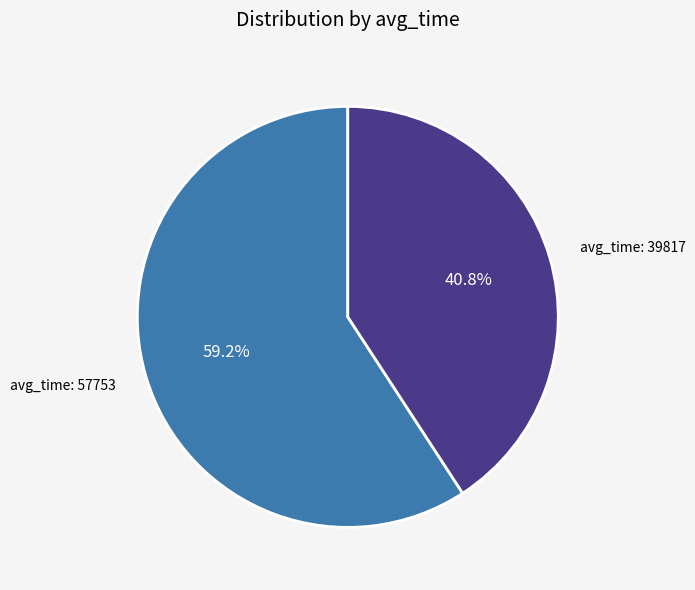

Does any single category account for the majority?

Yes